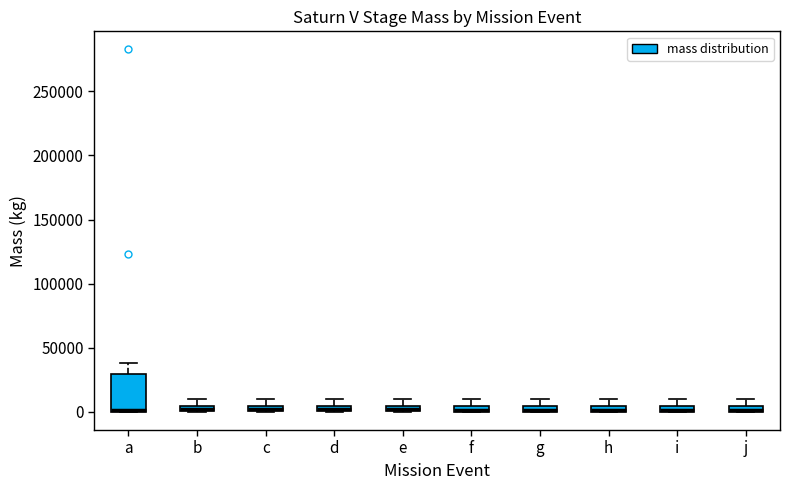

Which box is the tallest, from its lower edge to its upper edge?

a